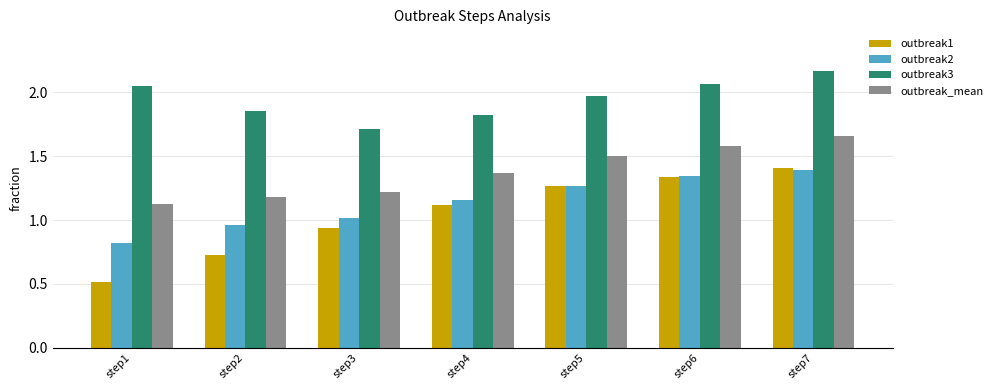

The value of outbreak3 at step3 is 0.6. True or false?

False